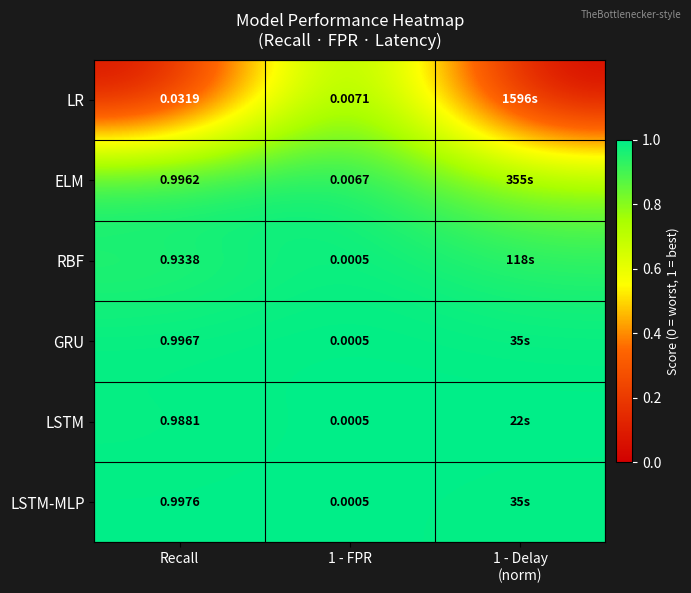

At Recall, list the series in order from largest to smallest.

LSTM-MLP, GRU, ELM, LSTM, RBF, LR